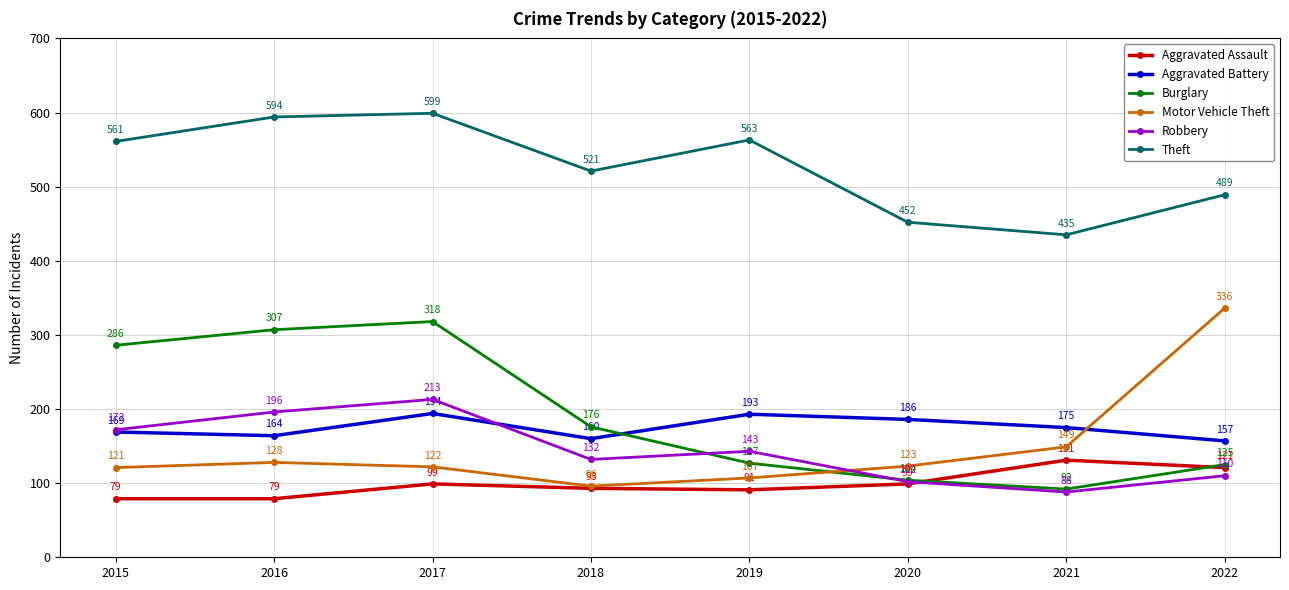

Rank the categories by Theft value from highest to lowest.

2017, 2016, 2019, 2015, 2018, 2022, 2020, 2021